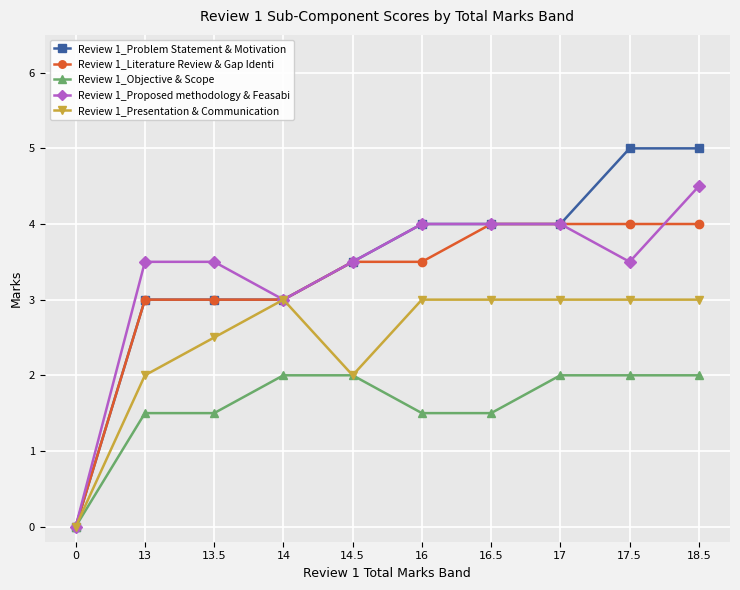

What is the difference between the maximum and minimum values in the Review 1_Literature Review & Gap Identi series?

4.0